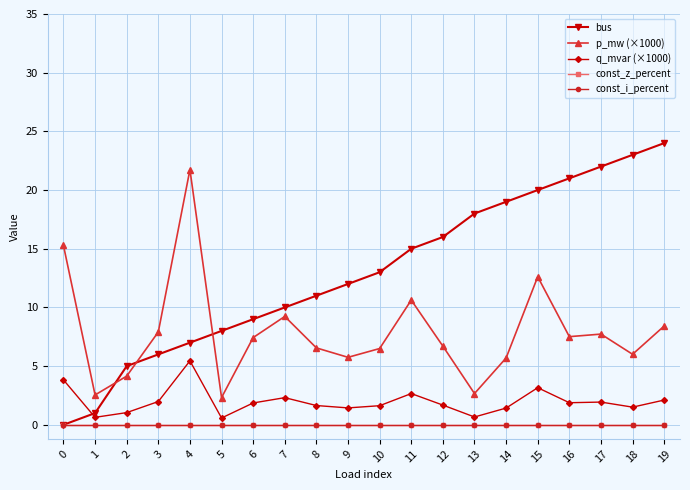

Which series has the largest total across all categories?

bus